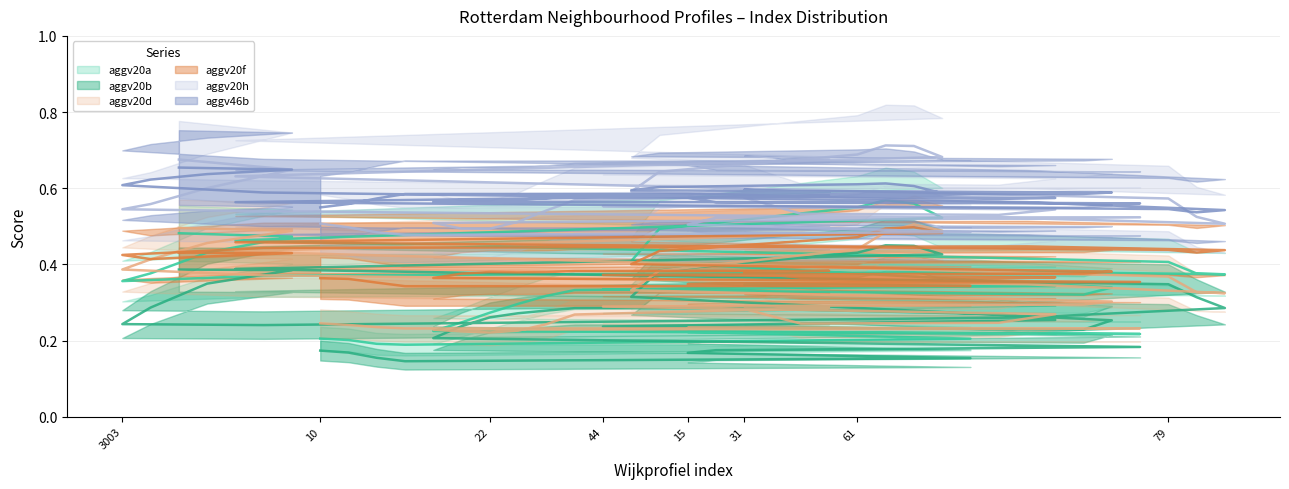

Which series changed the most between 3005 and 11?

aggv20d